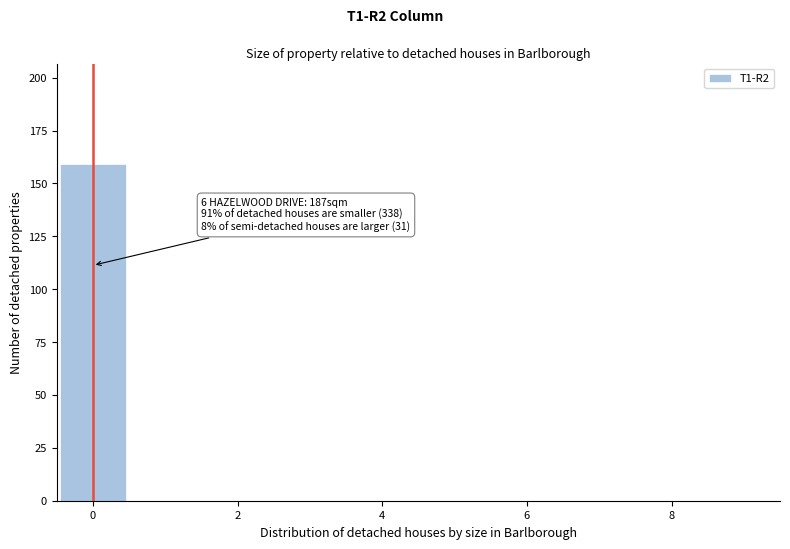

Over which range of the x-axis is the bar tallest?

-0.5 to 0.5